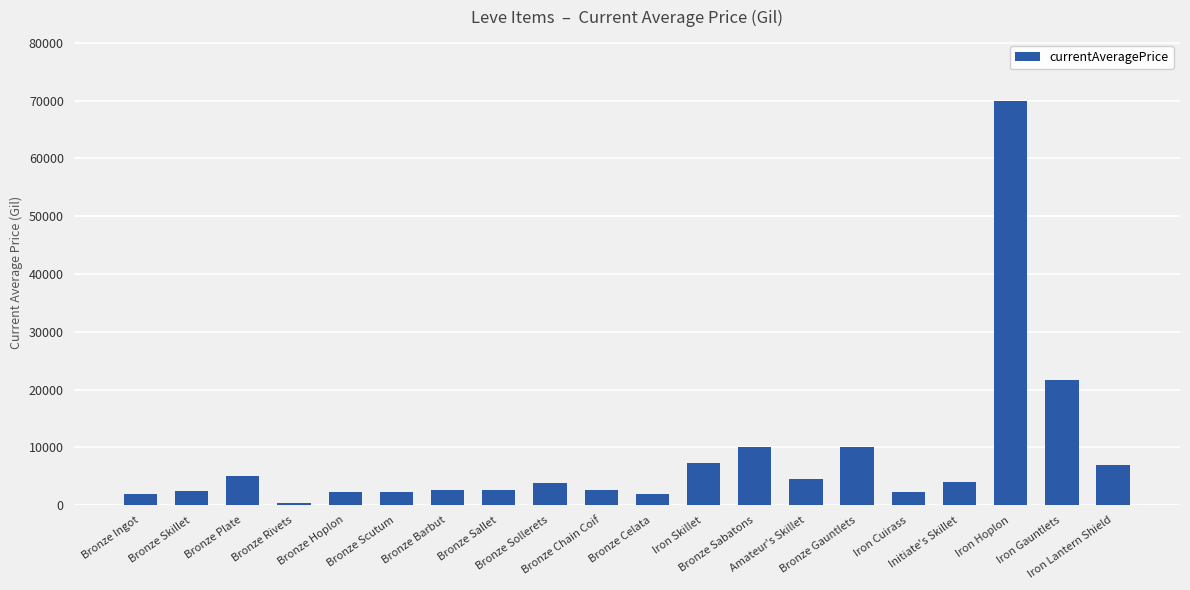

Approximately how many times larger is the value at Iron Gauntlets compared to Bronze Sabatons?

2.2